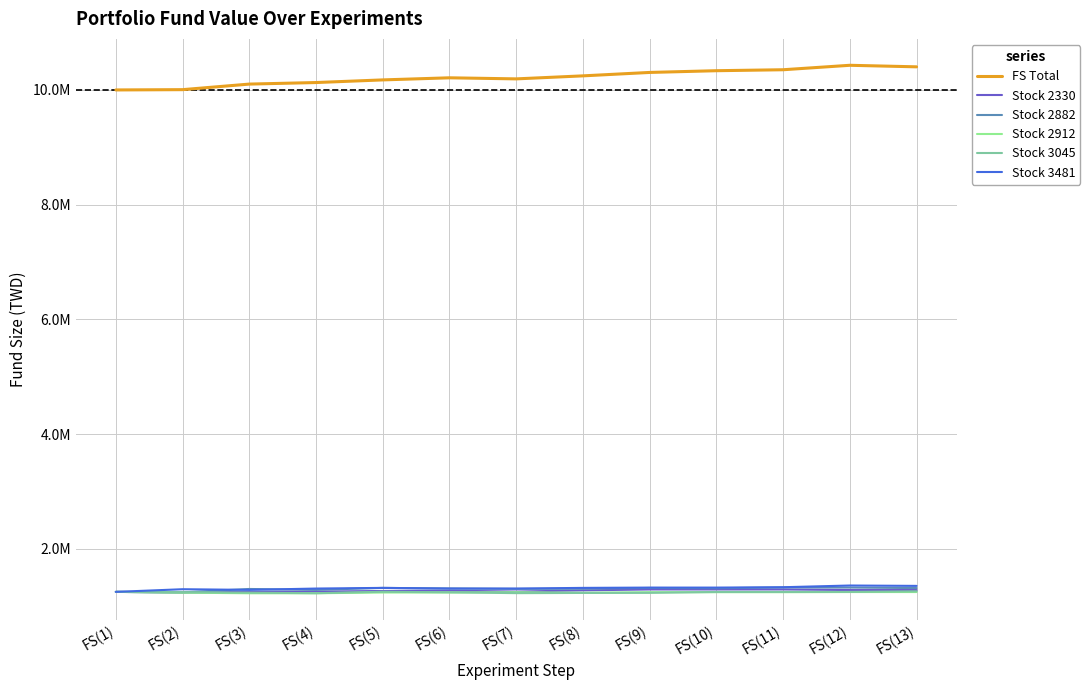

Reading left to right, transcribe all the data shown in this chart.

FS Total: 10000000	10005130	10102030	10129030	10175080	10211620	10192900	10245520	10305160	10335400	10352170	10429840	10402900
Stock 2330: 1250000	1239320	1250000	1255280	1265840	1271120	1255280	1276400	1292360	1292360	1292360	1281800	1281800
Stock 2882: 1250000	1241360	1300760	1284920	1319480	1309400	1302200	1305080	1318040	1313720	1326680	1325240	1316600
Stock 2912: 1250000	1236680	1226000	1226000	1239320	1239320	1244660	1233980	1244660	1244660	1244660	1247360	1247360
Stock 3045: 1250000	1242650	1236650	1226900	1252400	1242650	1228100	1231700	1233050	1248800	1248800	1250000	1259600
Stock 3481: 1250000	1296440	1284830	1308050	1319660	1308050	1308050	1319660	1324820	1324820	1331270	1360940	1354490